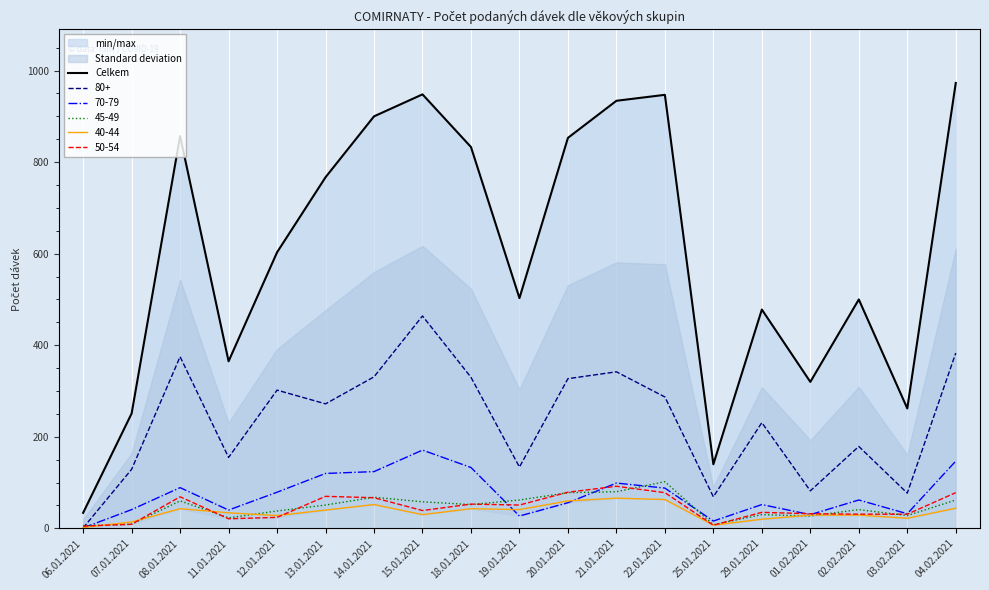

What is the change in value from 08.01.2021 to 20.01.2021?

-4